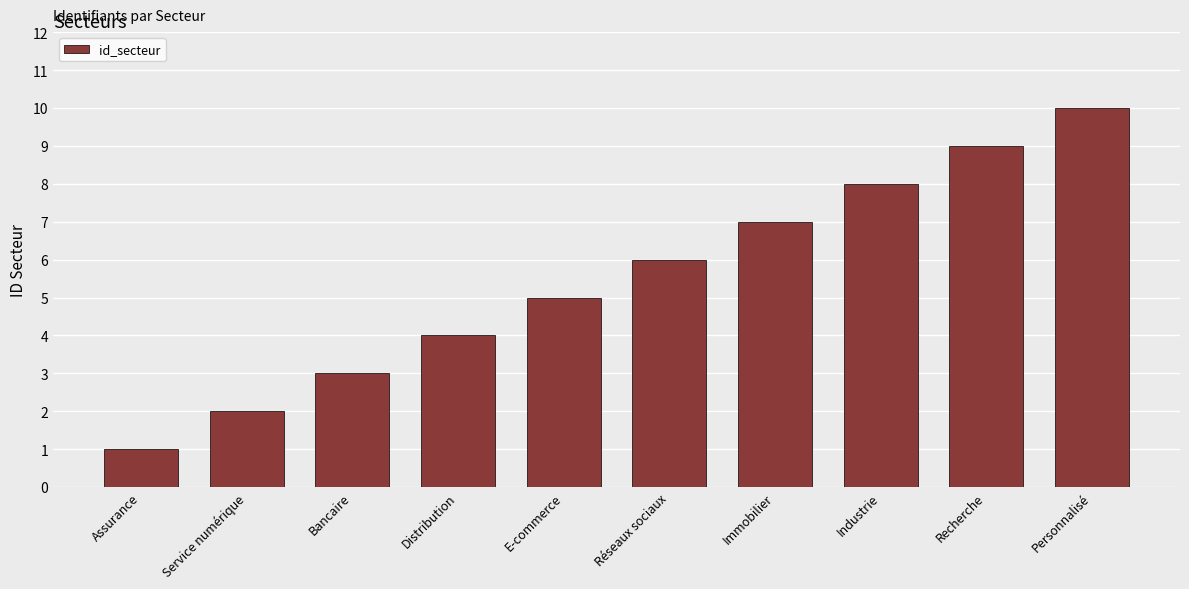

Rank the categories by value from lowest to highest.

Assurance, Service numérique, Bancaire, Distribution, E-commerce, Réseaux sociaux, Immobilier, Industrie, Recherche, Personnalisé